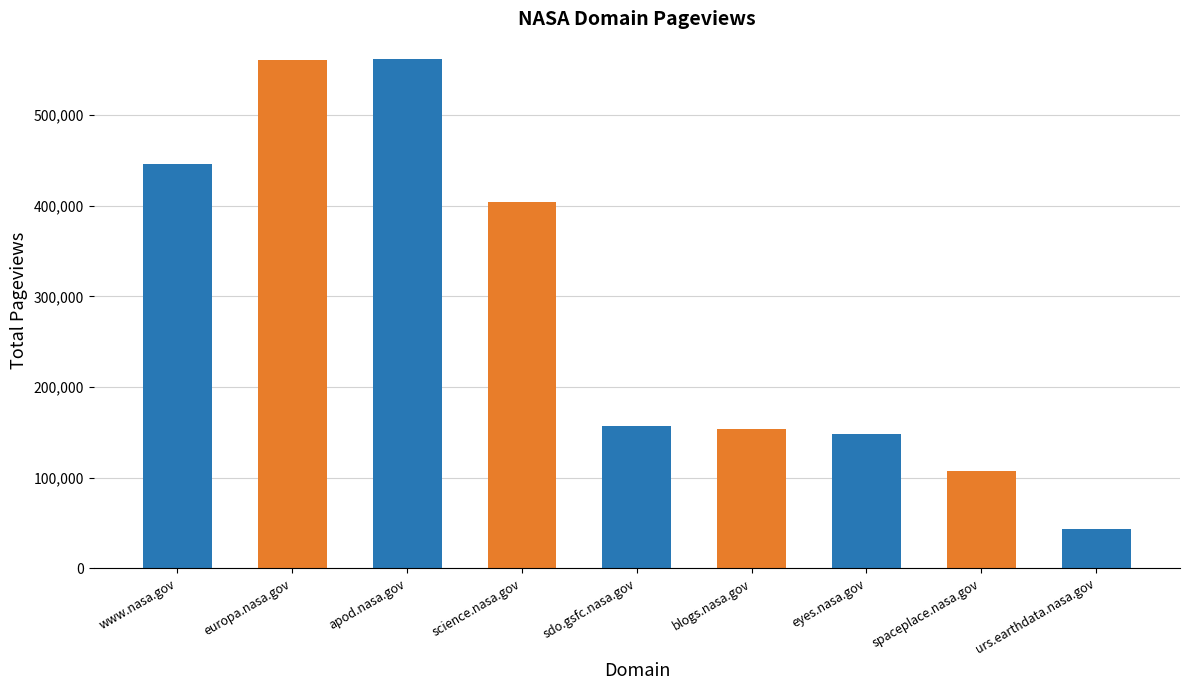

What is the ratio of the value at europa.nasa.gov to the value at urs.earthdata.nasa.gov?

13.0